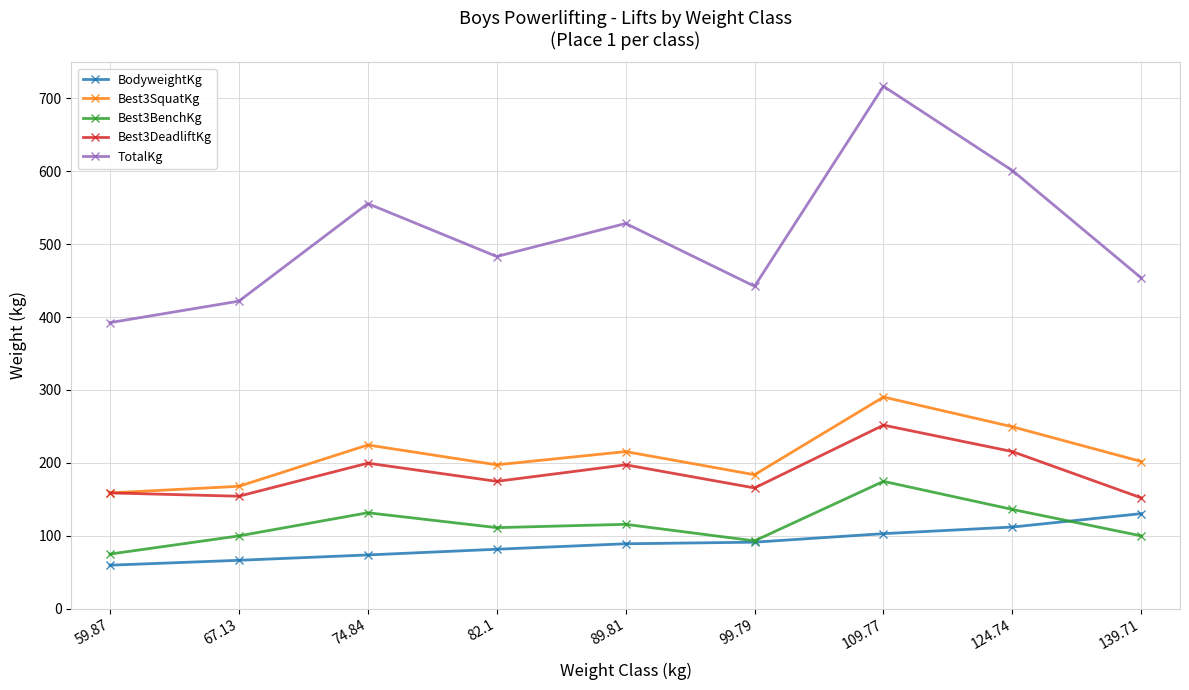

Where is the first local minimum for Best3SquatKg?

82.1